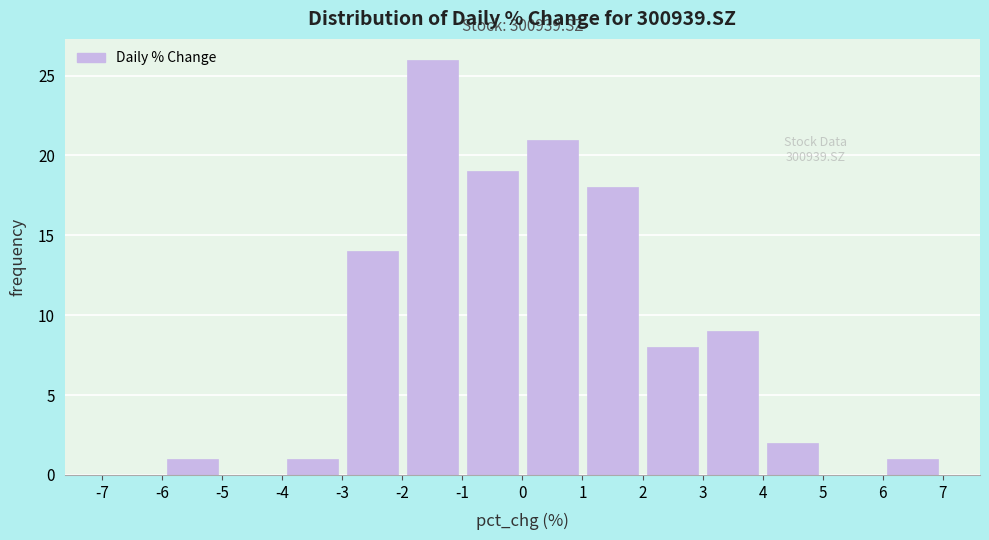

Which range on the x-axis has the tallest bar?

-2 to -1